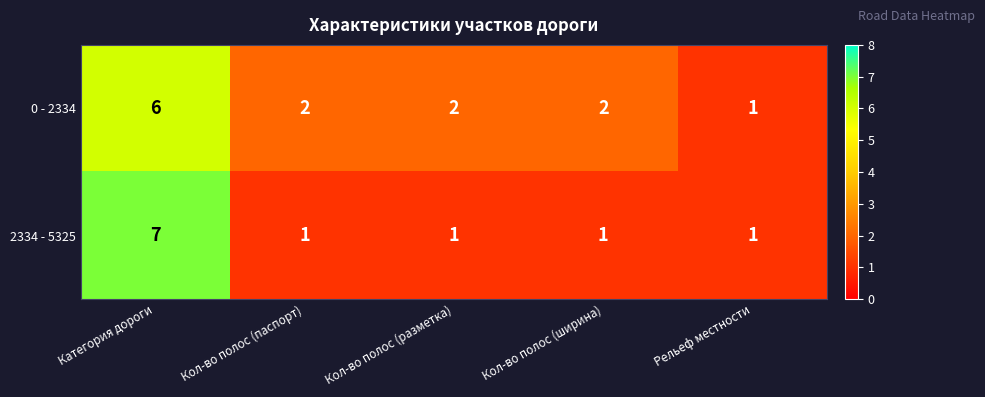

Read the 2334 - 5325 value at Категория дороги.

7